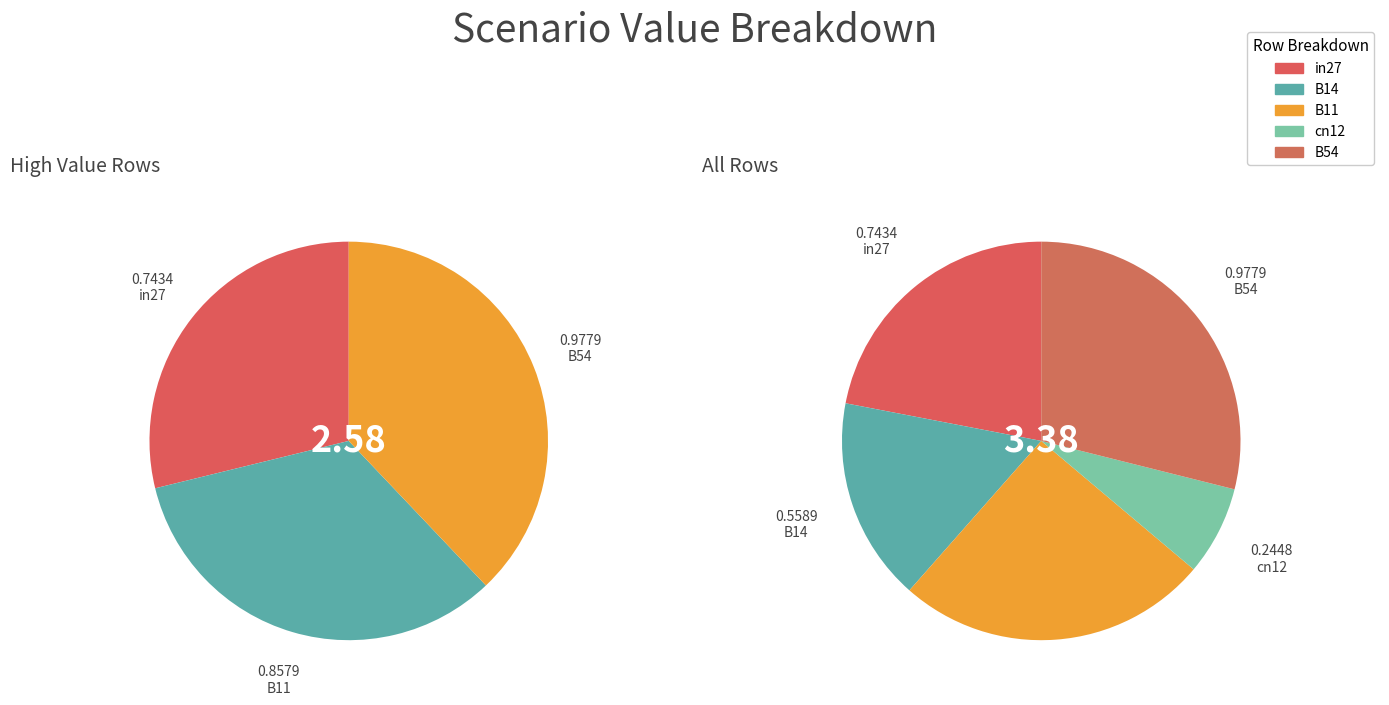

Which category has the smallest portion of the pie?

cn12